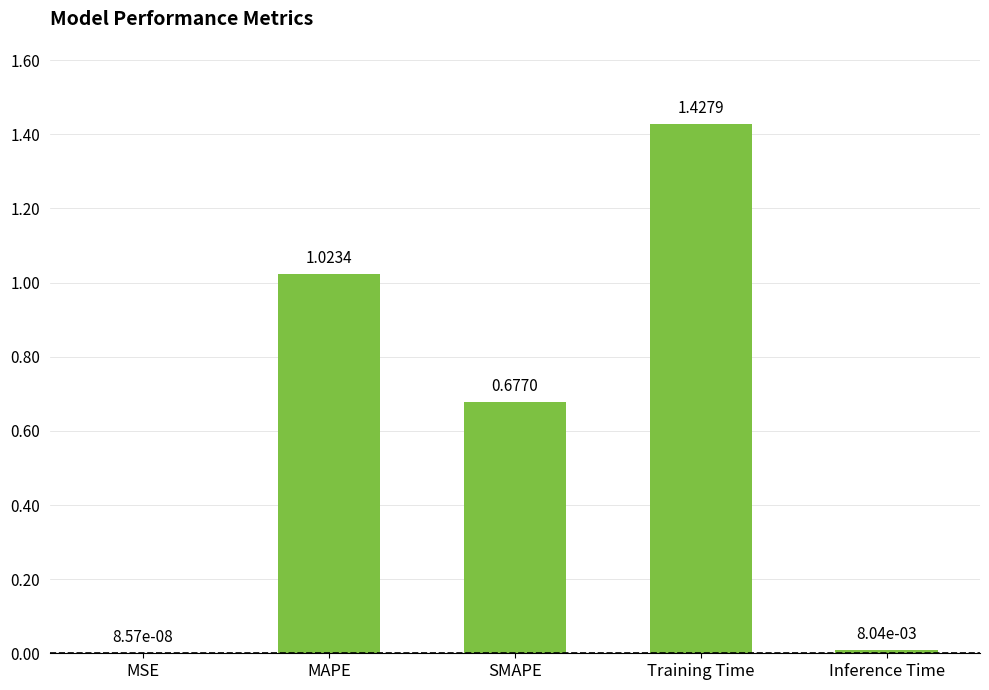

What is the change in value from MAPE to Training Time?

+0.4